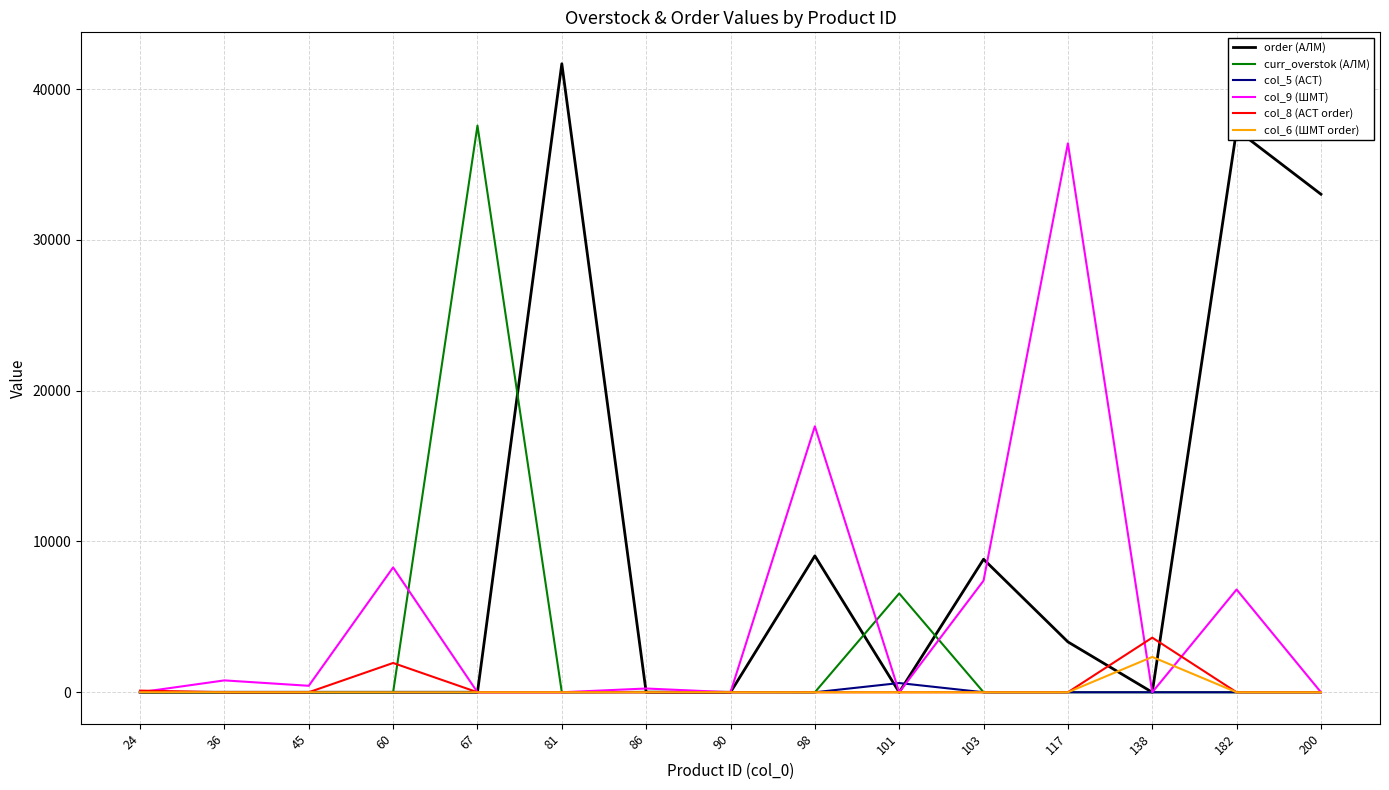

At which label is order (АЛМ) closest to 20844?

98